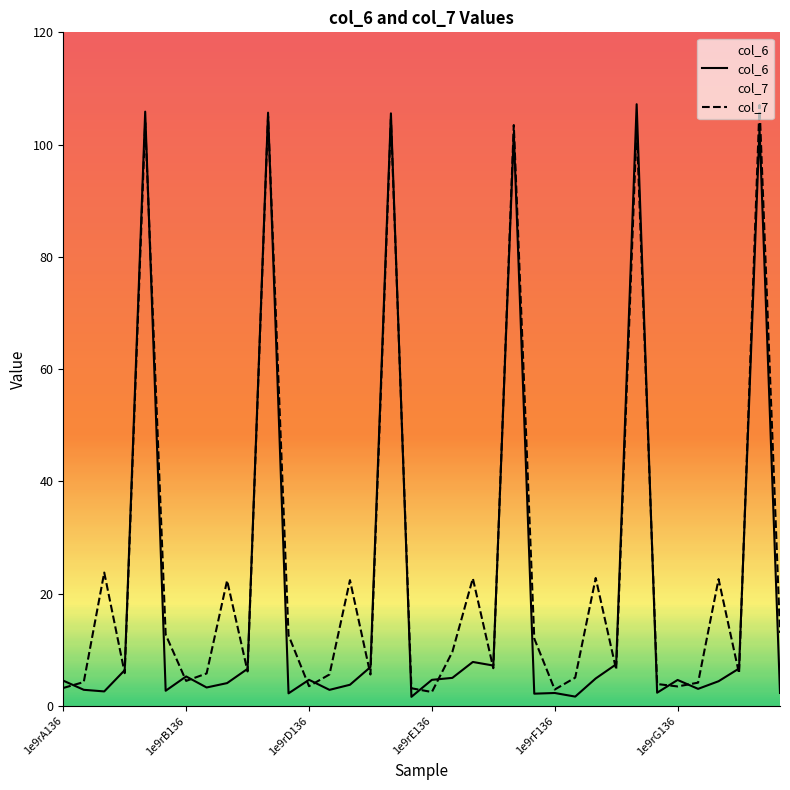

What is the minimum value for col_7?

2.5